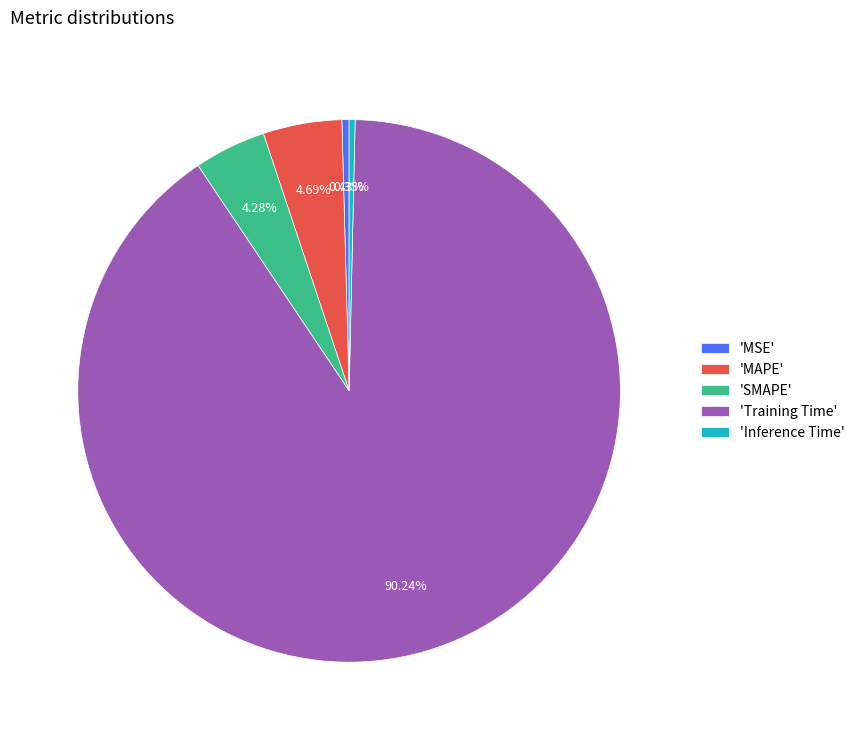

To the nearest percent, what is the average slice percentage?

20%